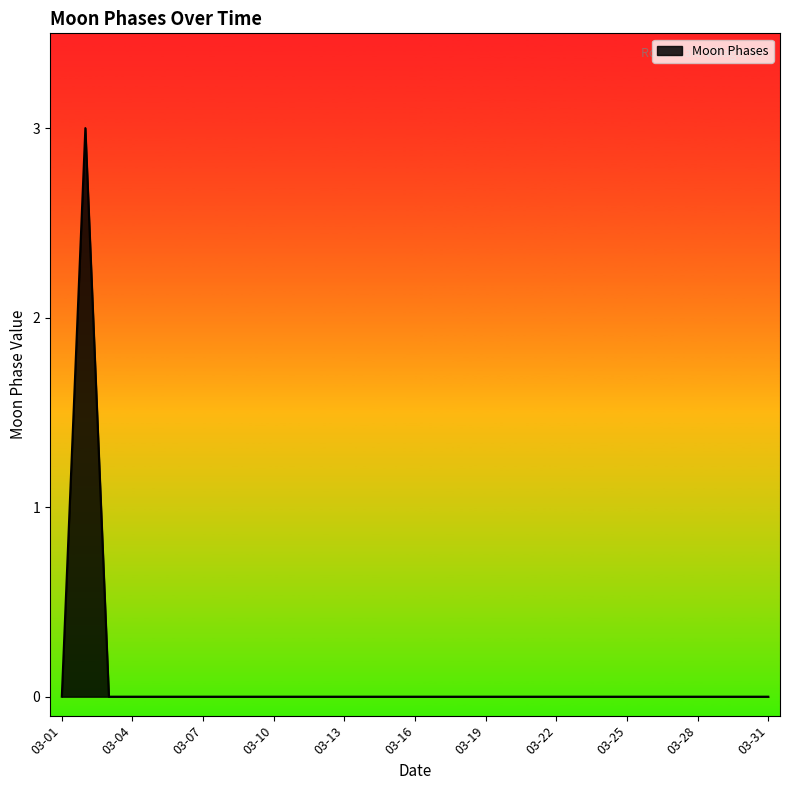

What is the difference between the maximum and minimum values?

3